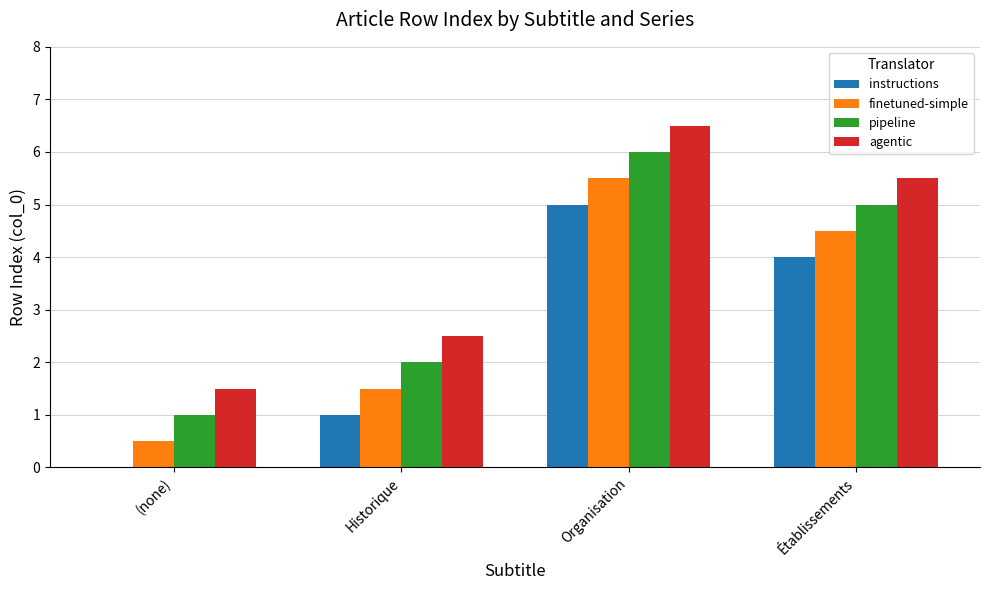

Reading left to right, what are all the values shown in this chart?

instructions: 0.0	1.0	5.0	4.0
finetuned-simple: 0.5	1.5	5.5	4.5
pipeline: 1.0	2.0	6.0	5.0
agentic: 1.5	2.5	6.5	5.5